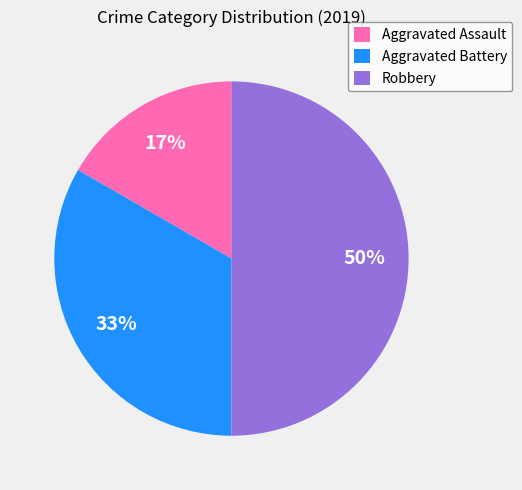

Which category has the biggest portion of the pie?

Robbery